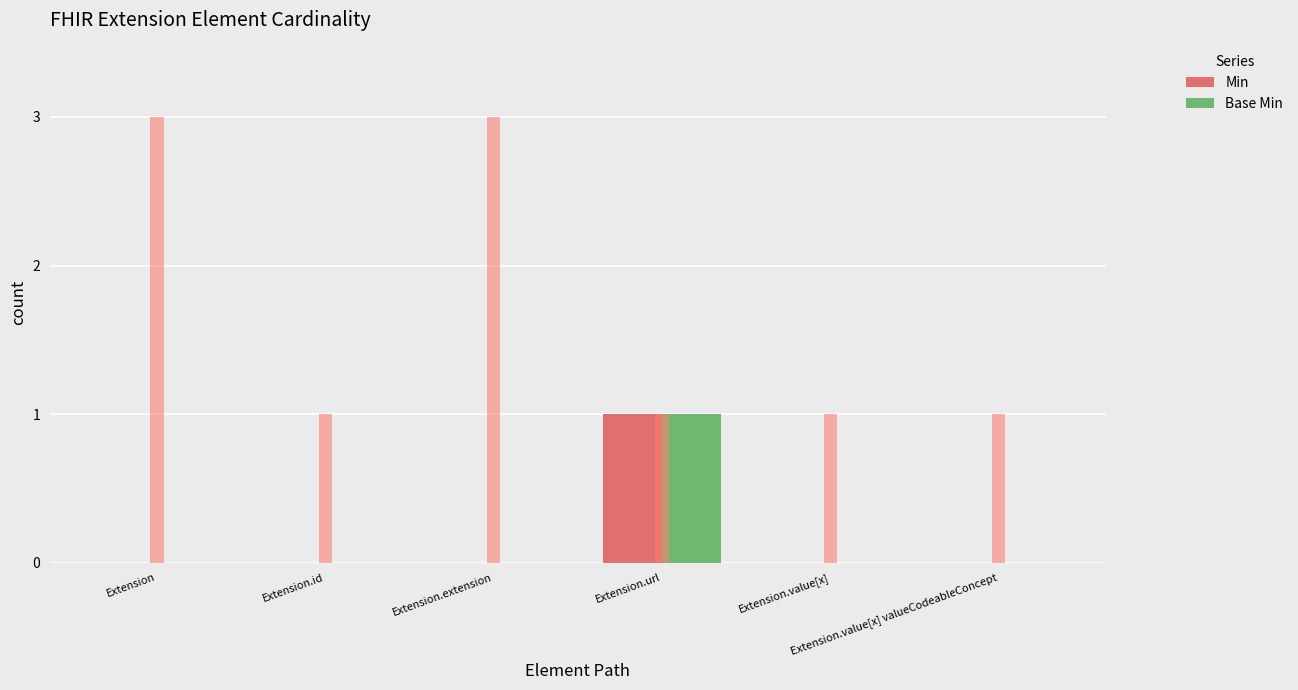

Which series has the largest total across all categories?

Min